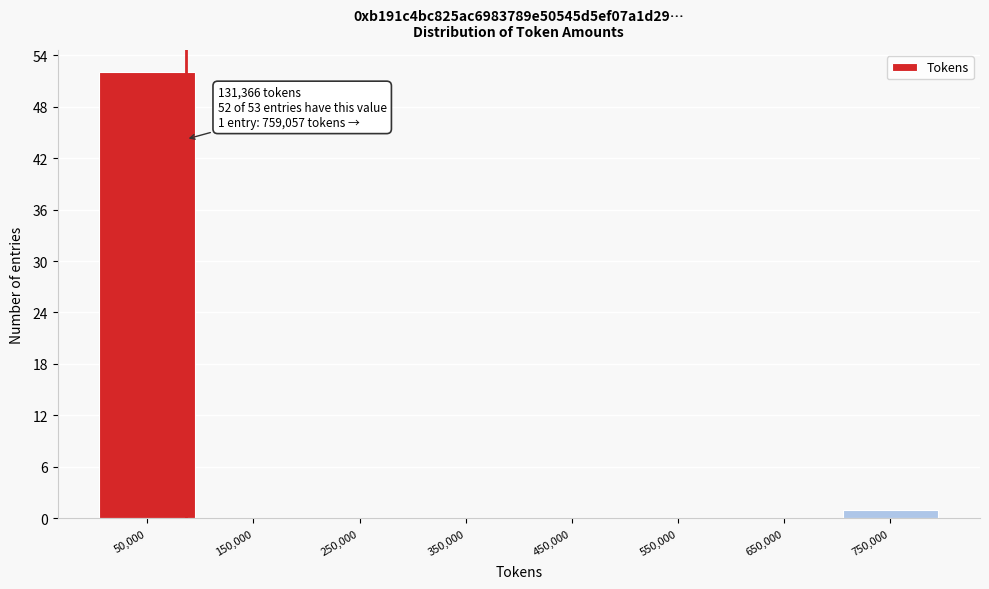

Reading left to right, extract all data points from this chart.

50,000=52	150,000=0	250,000=0	350,000=0	450,000=0	550,000=0	650,000=0	750,000=1